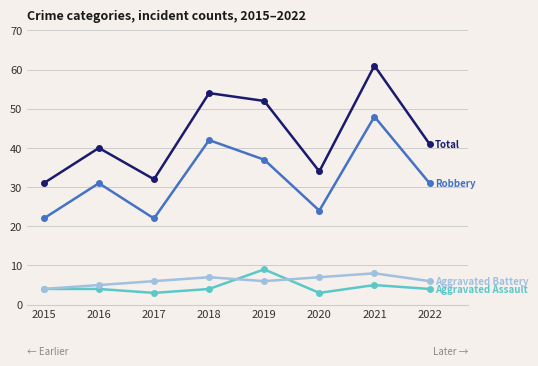

What is the difference between the highest and lowest values at 2018?

50